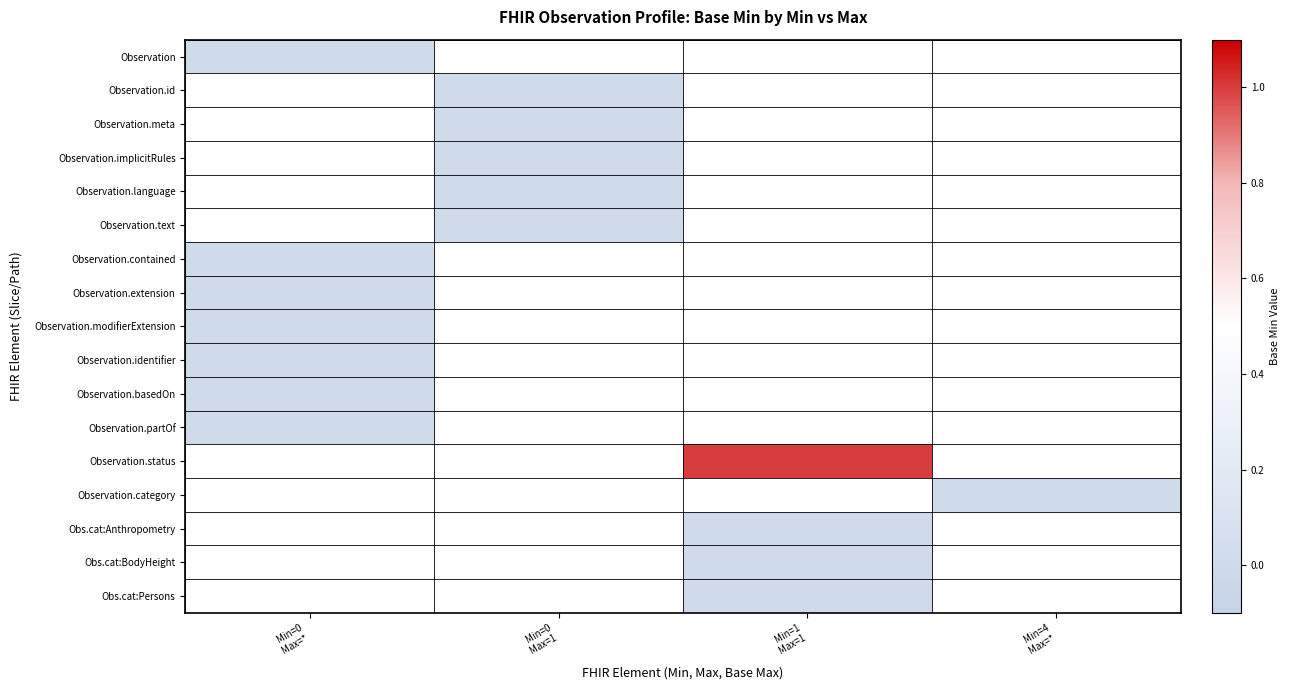

Is the value of Observation.modifierExtension at Min=0 Max=* greater than the value of Observation.contained at Min=0 Max=*?

No